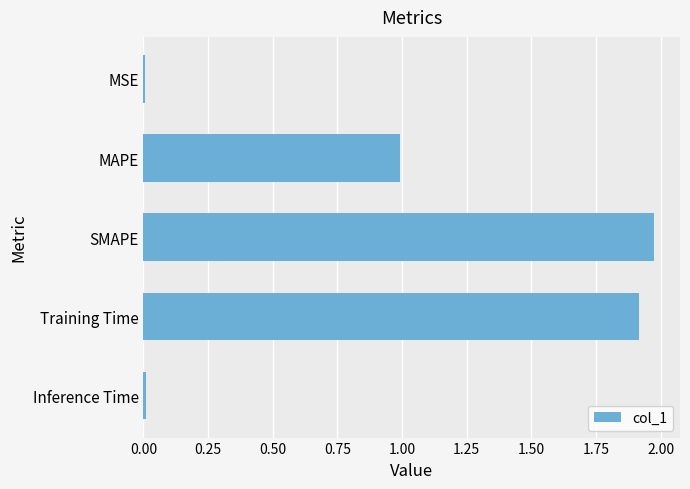

What is the sum of the values at SMAPE and MAPE?

3.0